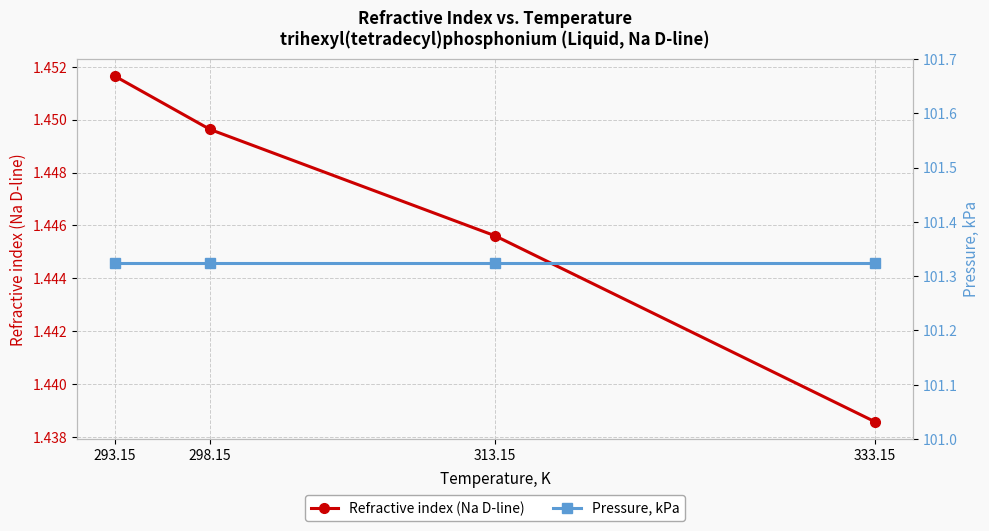

At how many categories does at least one series exceed 2?

4